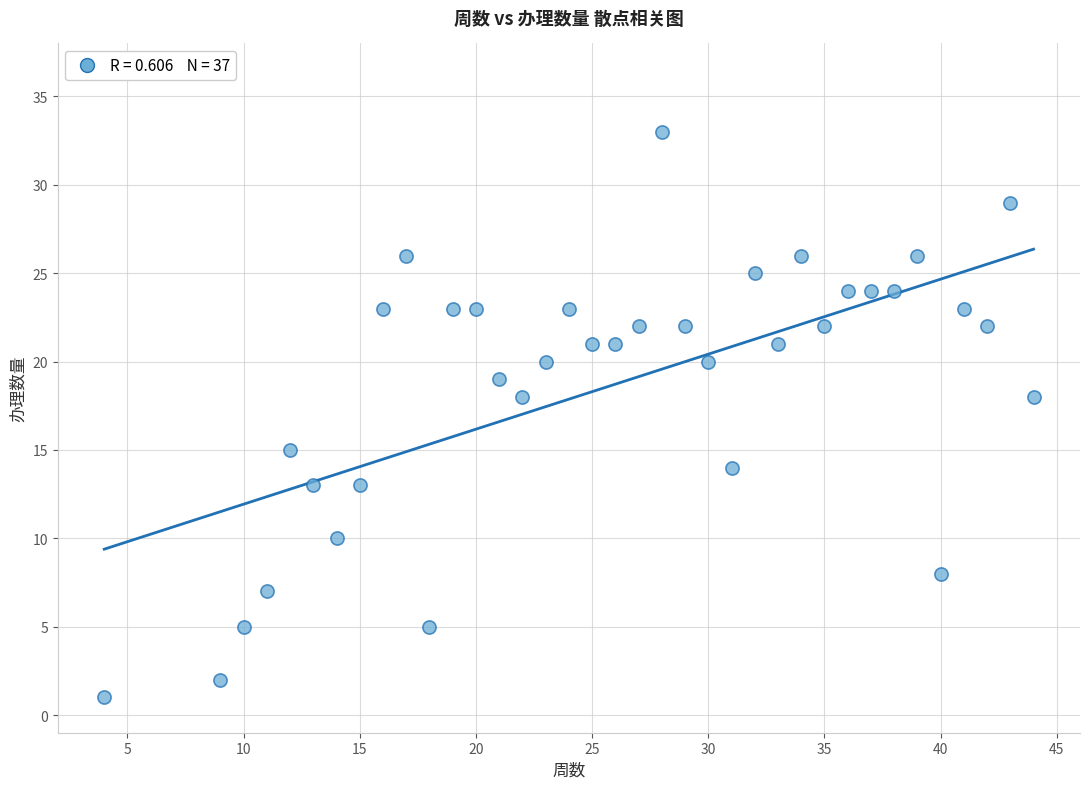

What is the range of Y values (max minus min)?

32